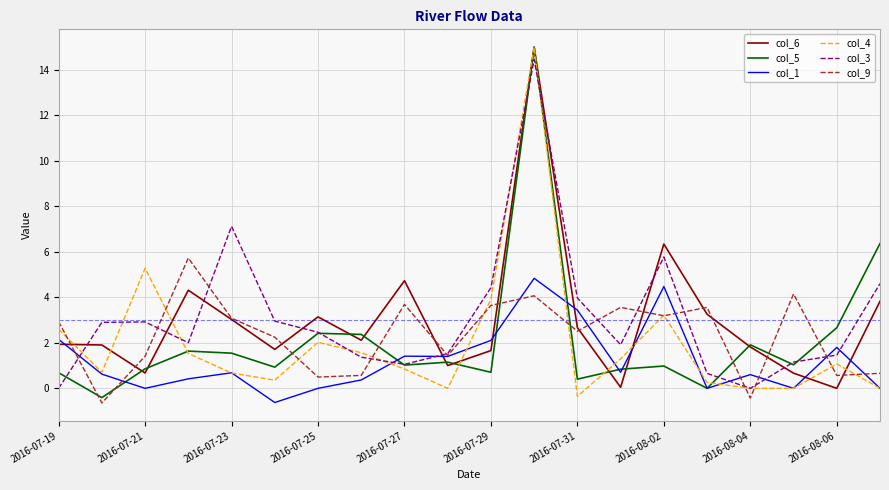

What is the greatest value displayed?

15.0